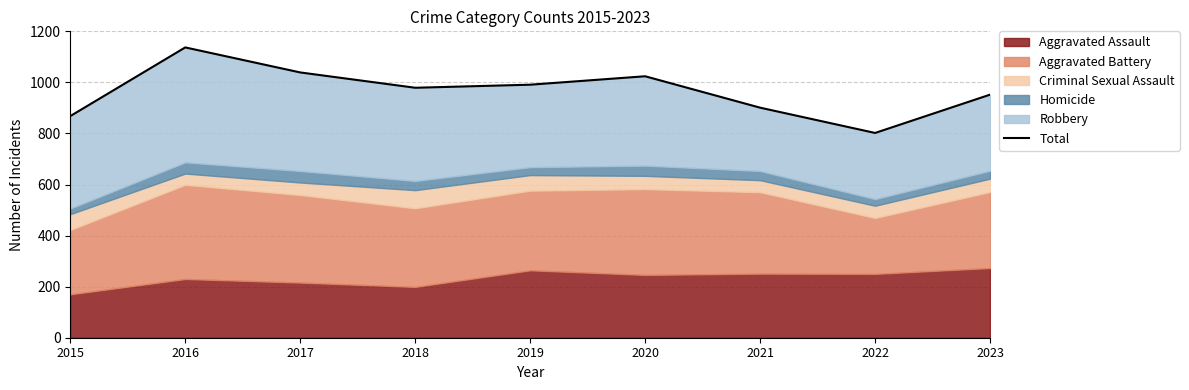

How many interior local valleys (lower than both neighbors) does the data have?

2